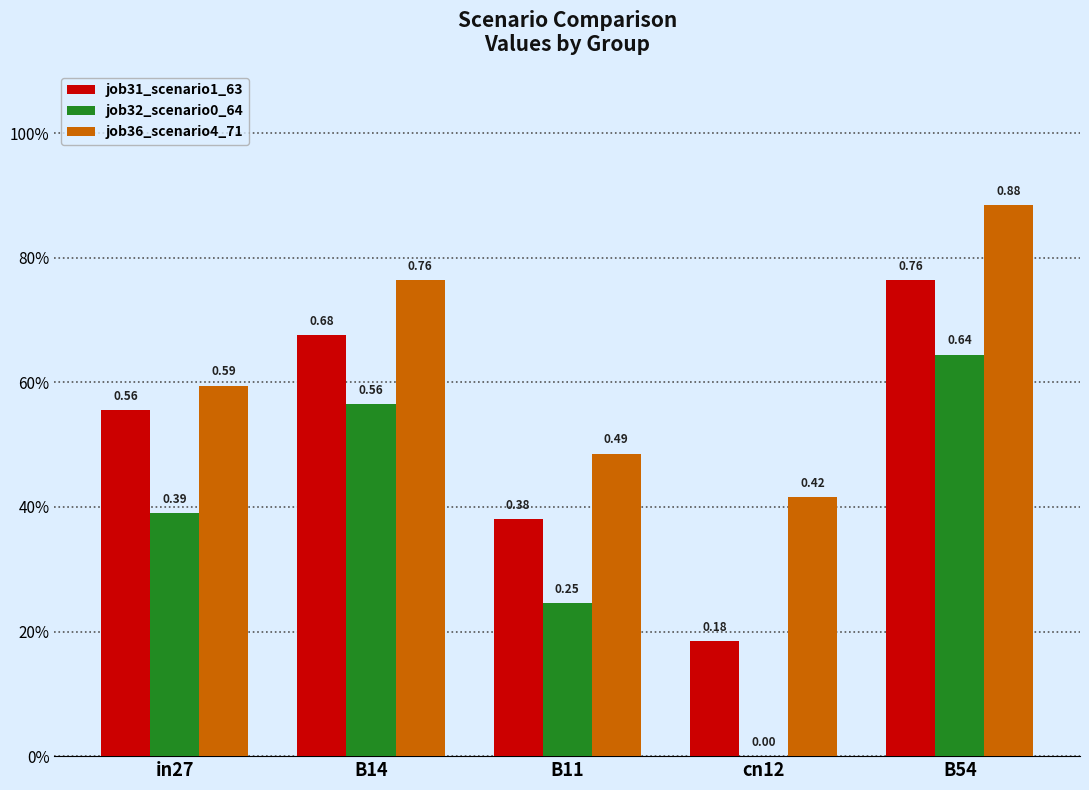

What value does the job36_scenario4_71 series have at B11?

0.5